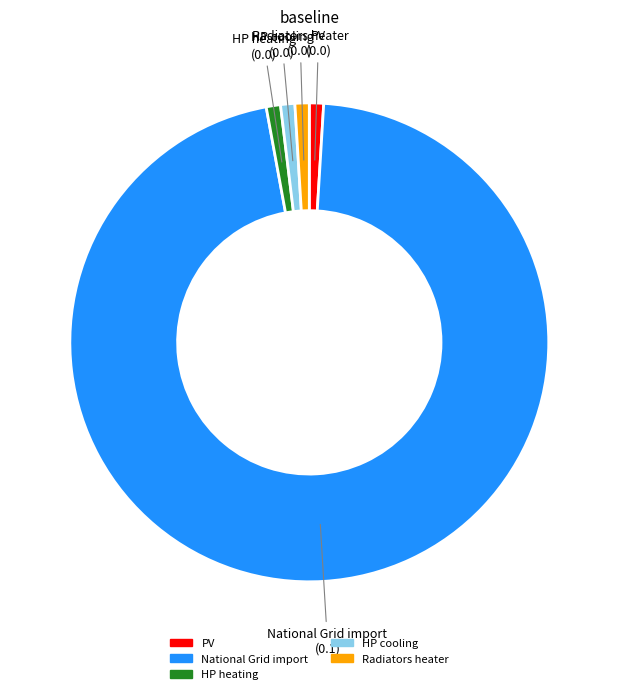

Do HP heating and Radiators heater together represent more than half of the pie?

No